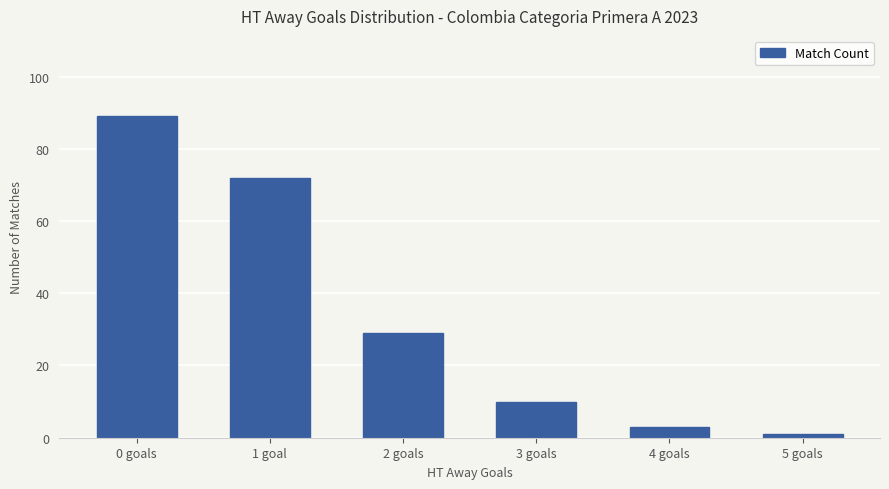

True or false: the data shows 117 at 0 goals.

False